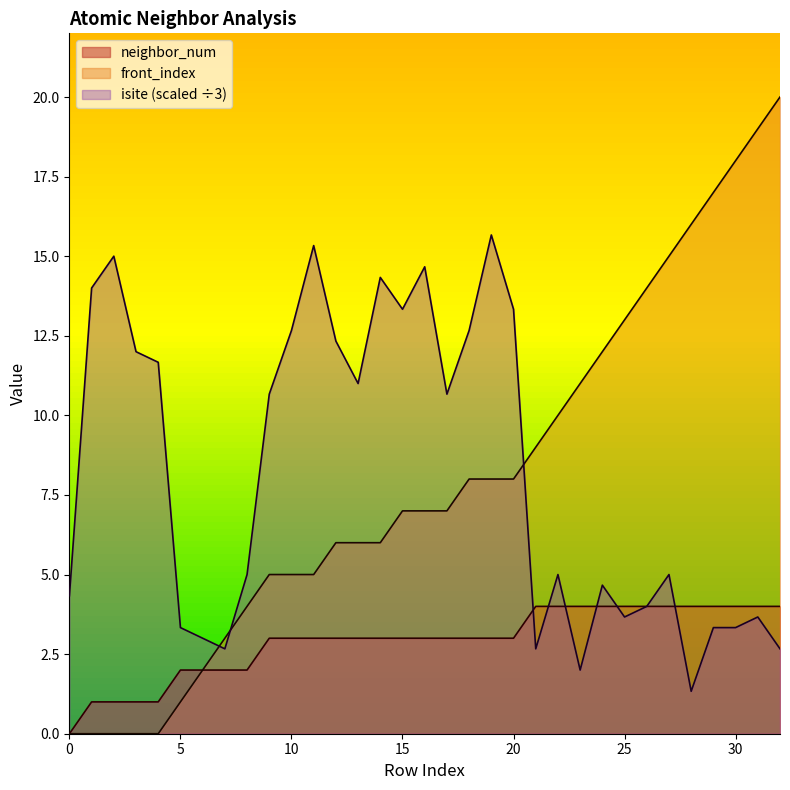

Which series has the largest range (max minus min)?

front_index